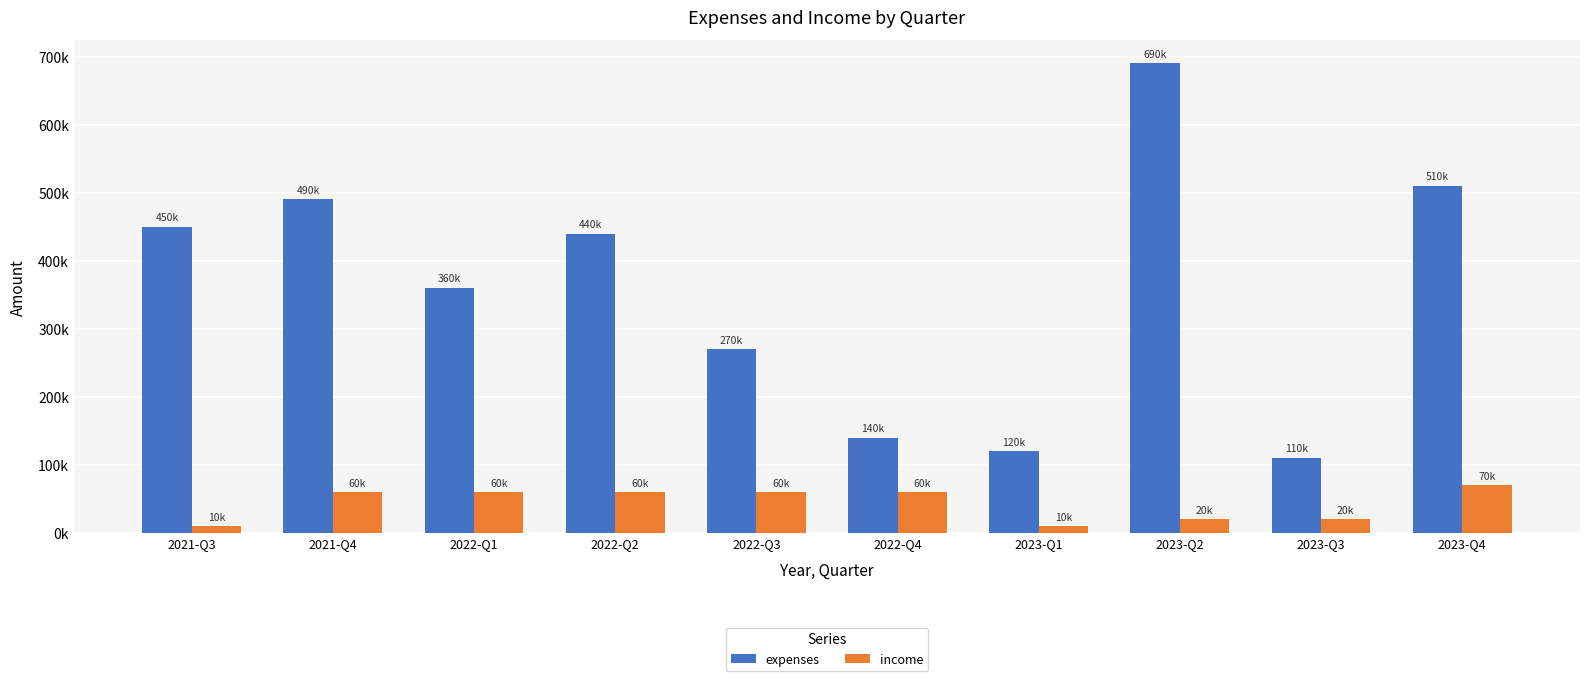

What is the label of the 5th bar from the left?

2022-Q3